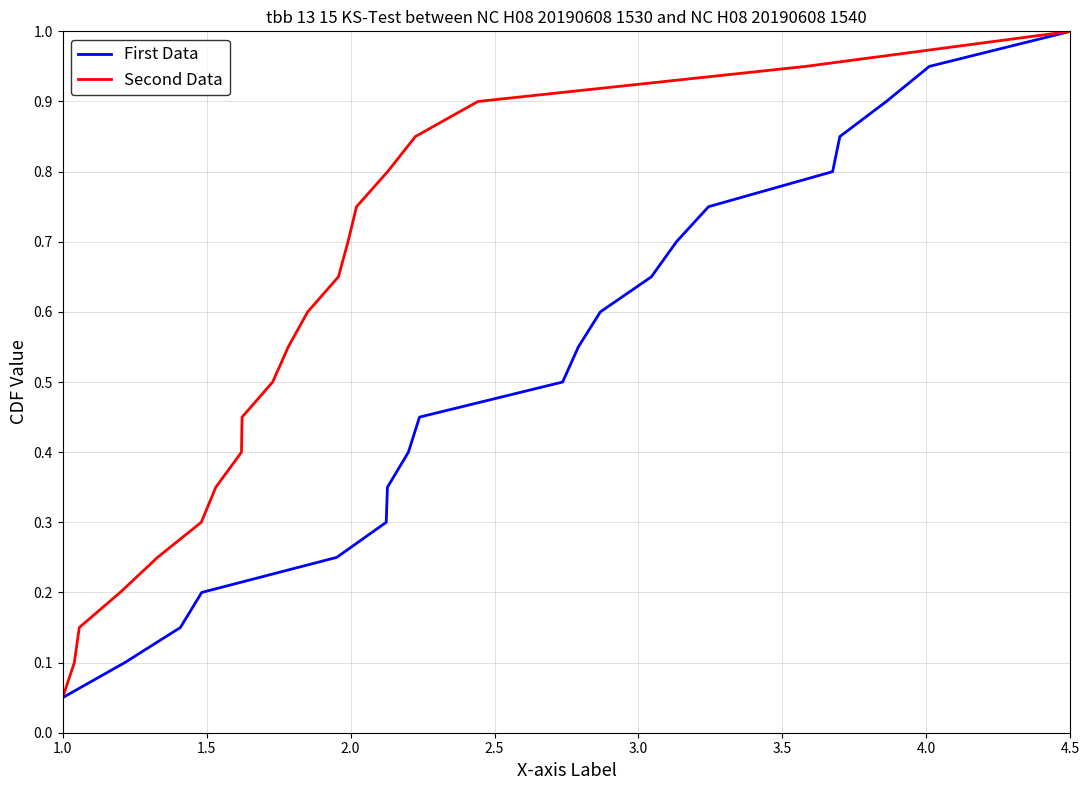

What is the maximum value for First Data?

1.0